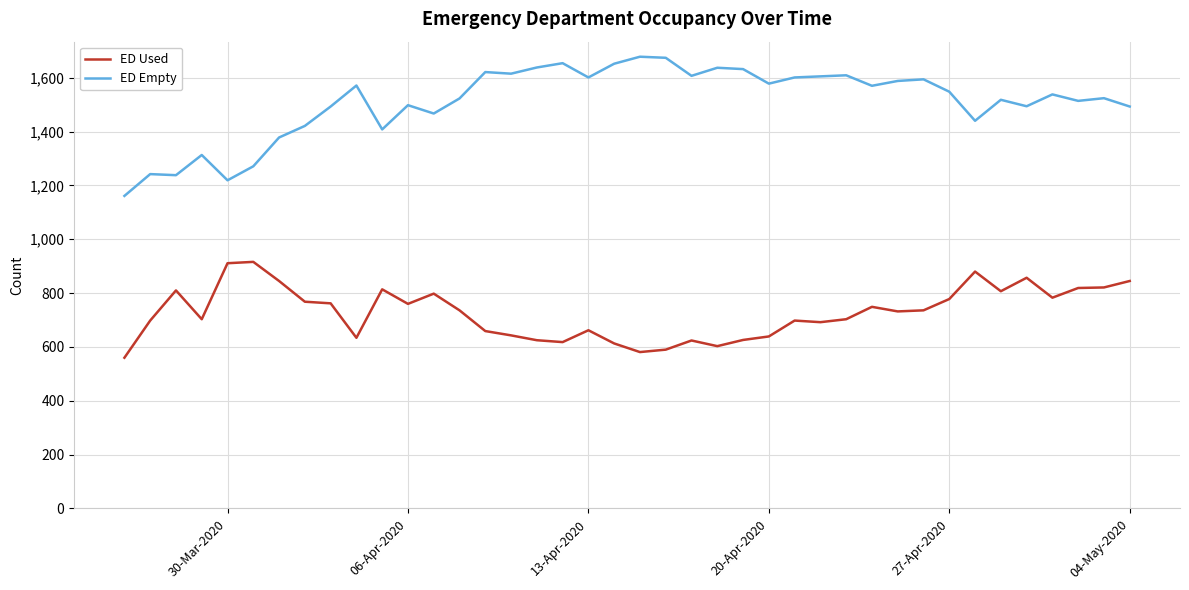

Which series has the widest spread of values?

ED Empty